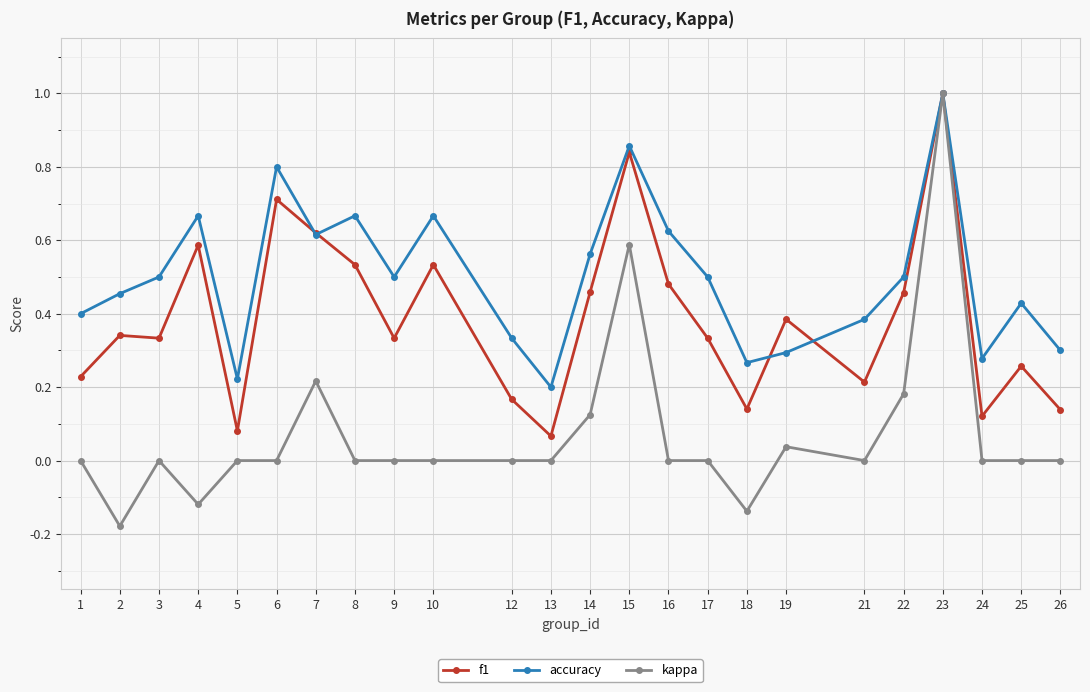

True or false: kappa has a value of -0.1 at 2.

False